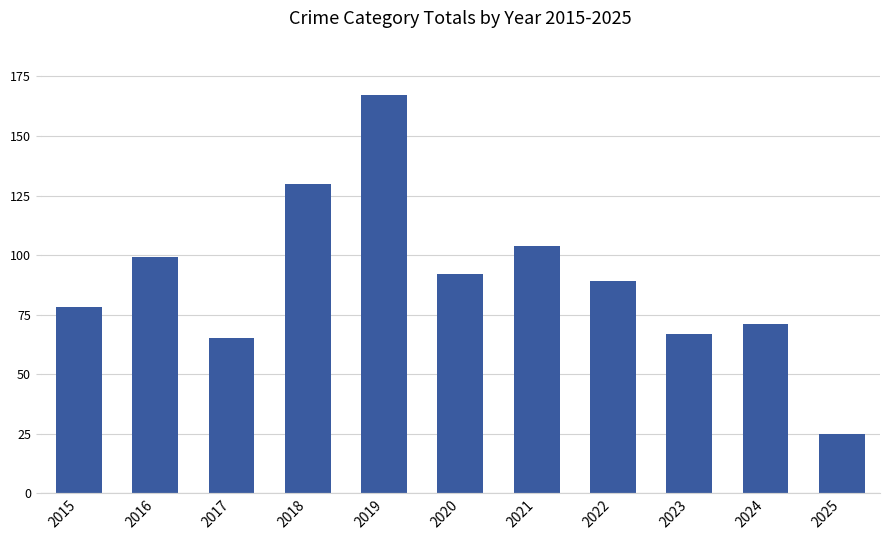

Reading left to right, transcribe all the data shown in this chart.

78	99	65	130	167	92	104	89	67	71	25